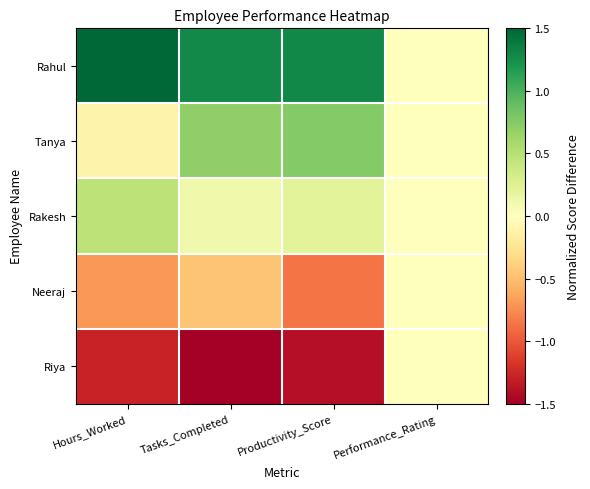

How many series are shown in this chart?

5